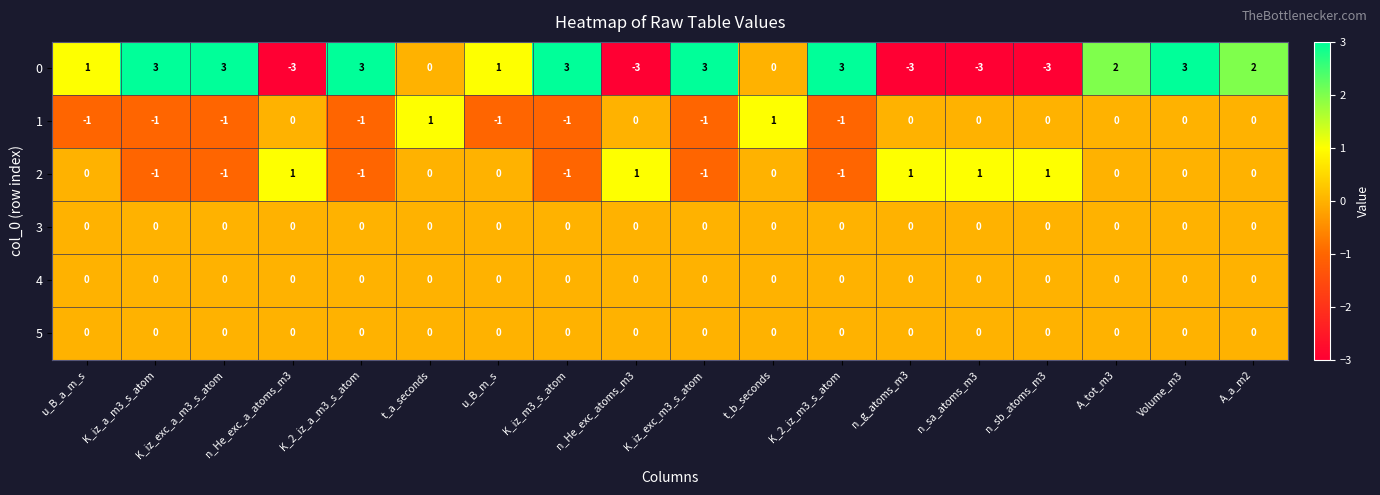

True or false: 2 has a value of 0 at n_sa_atoms_m3.

False